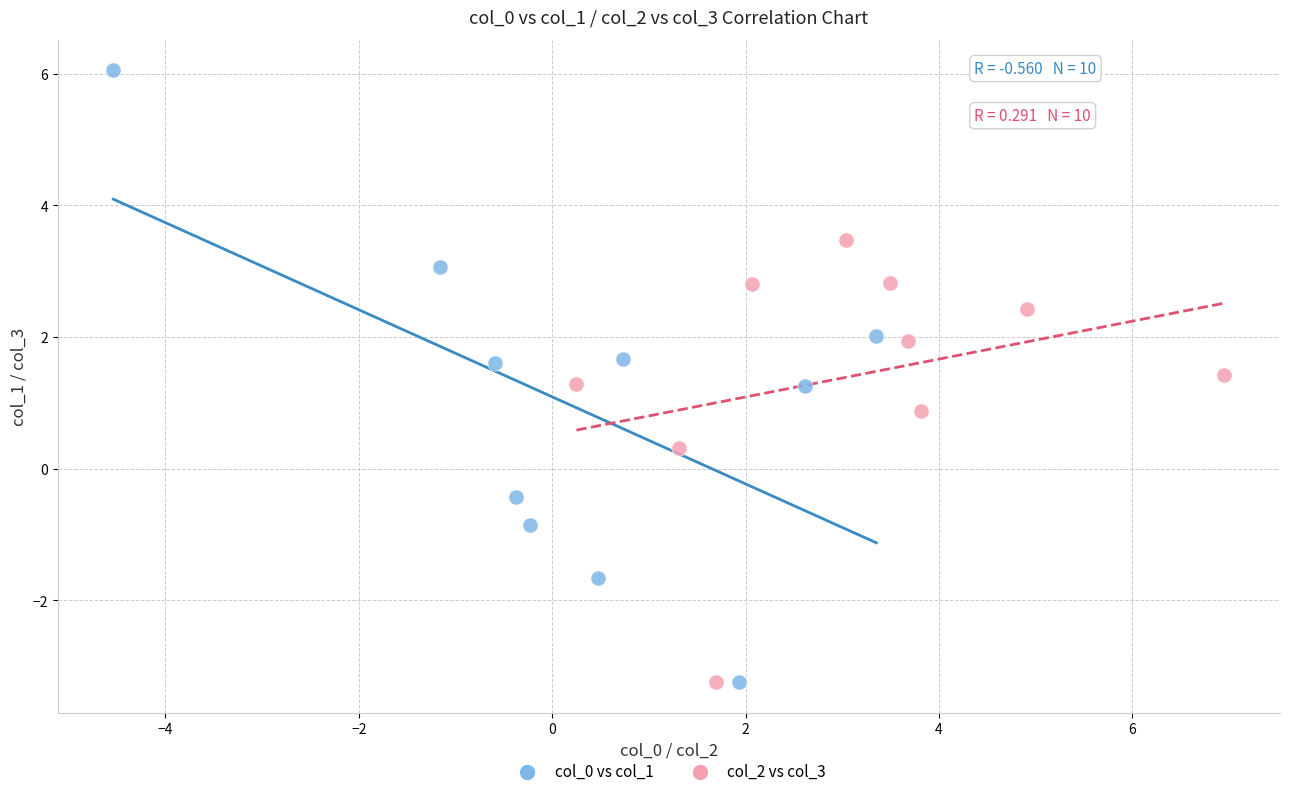

What are all the series names shown in the legend?

col_0 vs col_1, col_2 vs col_3